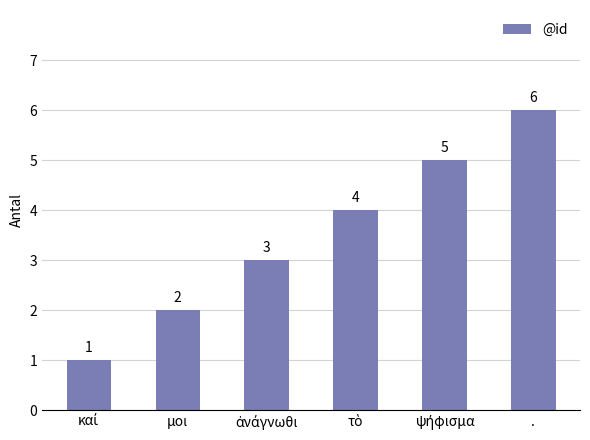

How many distinct data groups are displayed?

1